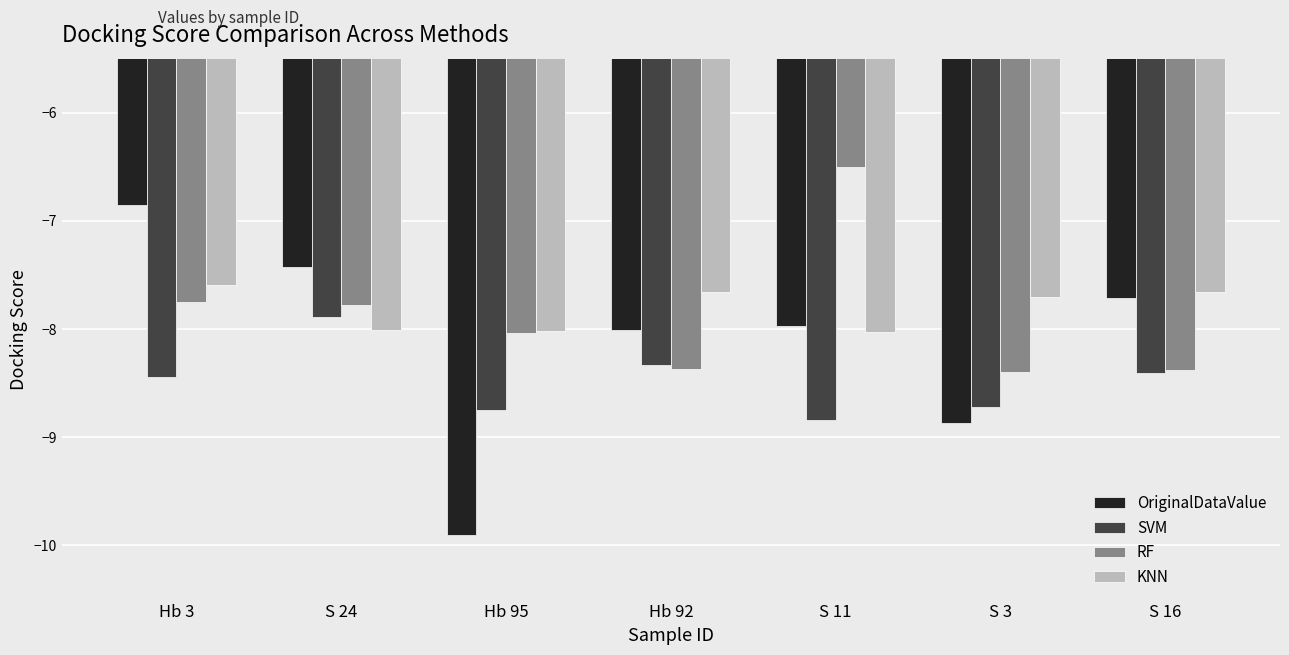

Reading left to right, extract all data points from this chart.

OriginalDataValue: Hb 3=-6.8	S 24=-7.4	Hb 95=-9.9	Hb 92=-8.0	S 11=-8.0	S 3=-8.9	S 16=-7.7
SVM: Hb 3=-8.4	S 24=-7.9	Hb 95=-8.7	Hb 92=-8.3	S 11=-8.8	S 3=-8.7	S 16=-8.4
RF: Hb 3=-7.8	S 24=-7.8	Hb 95=-8.0	Hb 92=-8.4	S 11=-6.5	S 3=-8.4	S 16=-8.4
KNN: Hb 3=-7.6	S 24=-8.0	Hb 95=-8.0	Hb 92=-7.7	S 11=-8.0	S 3=-7.7	S 16=-7.7